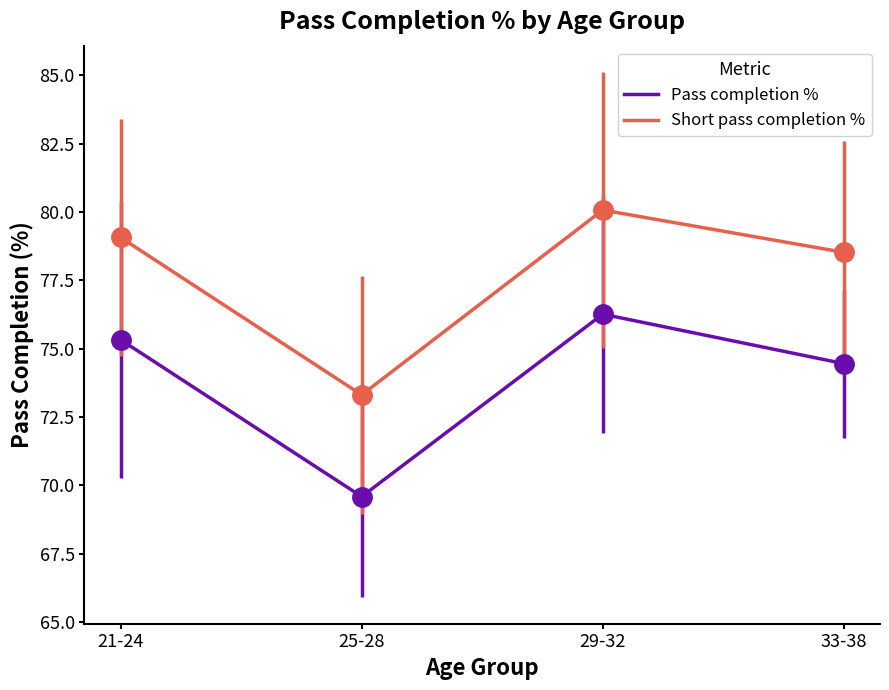

Where does the Pass completion % series first go above 75?

21-24